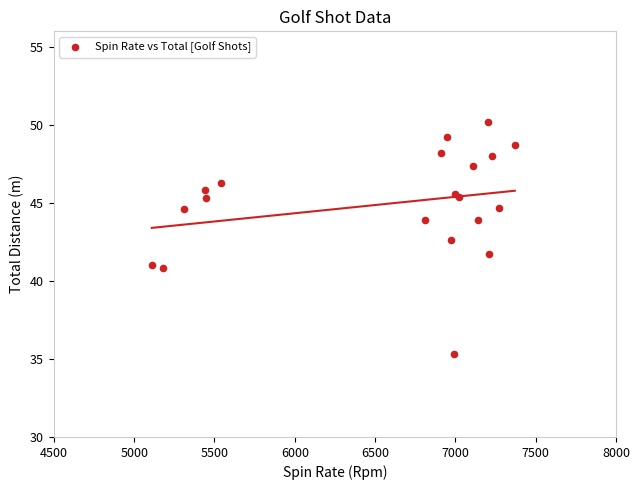

What Y value in the scatter plot is closest to 42?

41.7